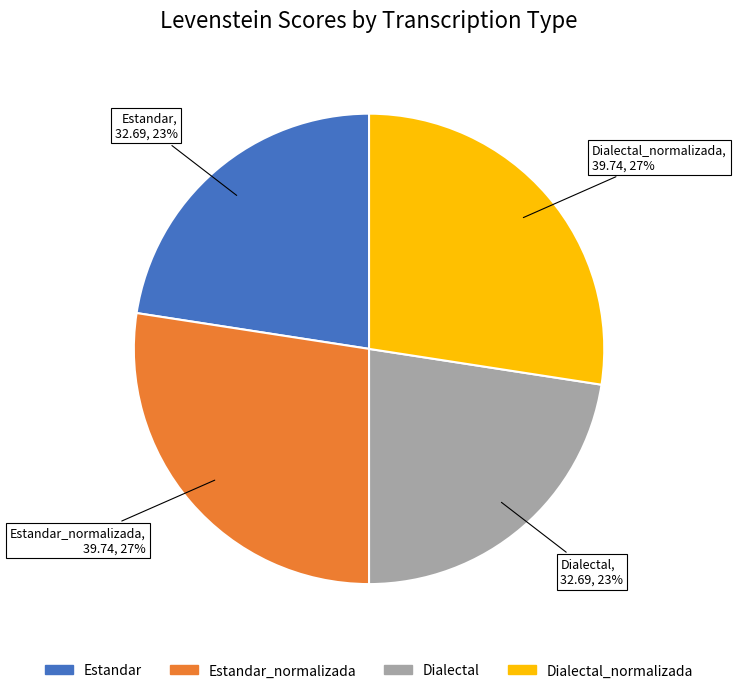

How many slices are in this pie chart?

4